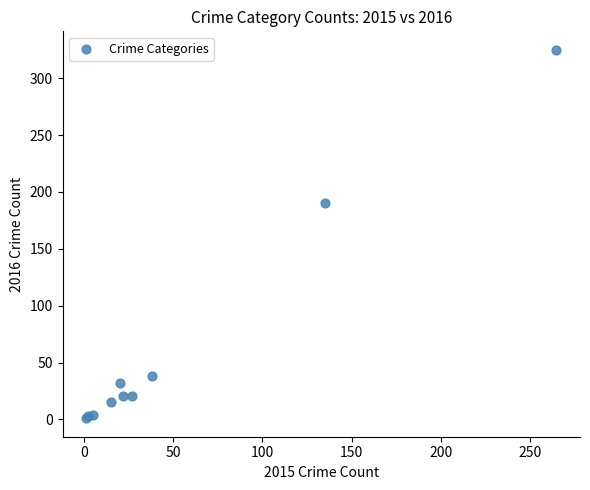

What Y value in the scatter plot is closest to 163?

190